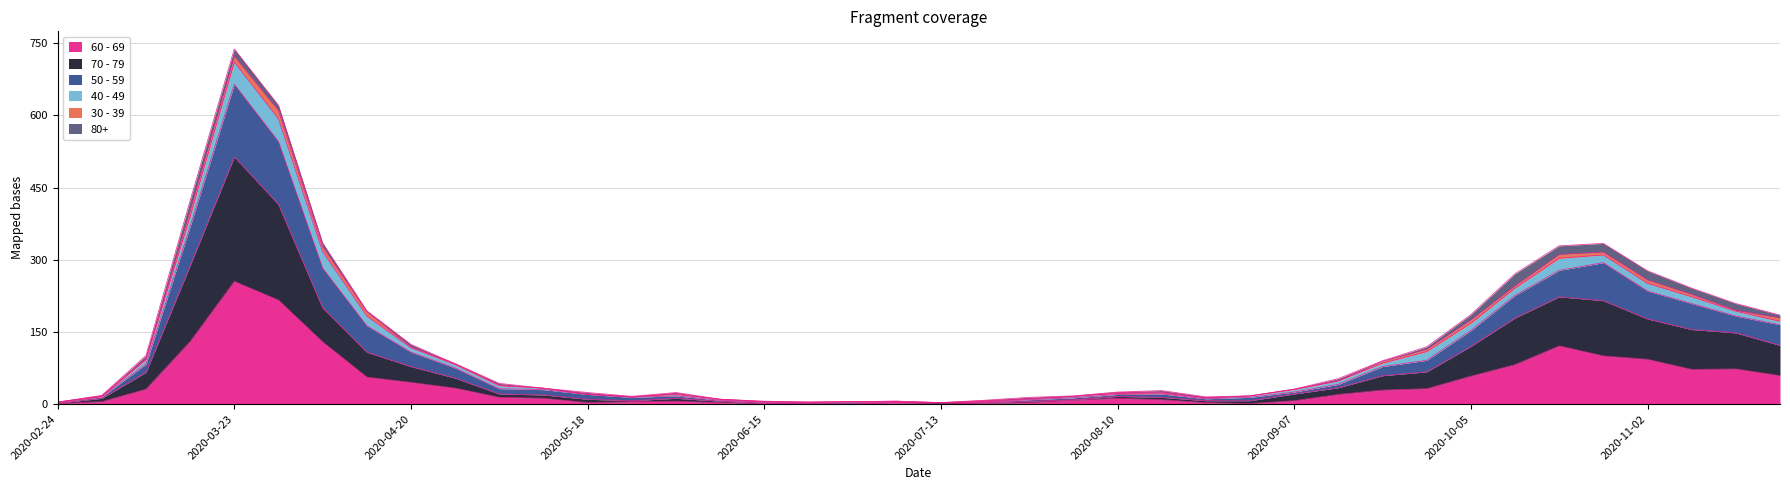

What are all the series names shown in the legend?

60 - 69, 70 - 79, 50 - 59, 40 - 49, 30 - 39, 80+